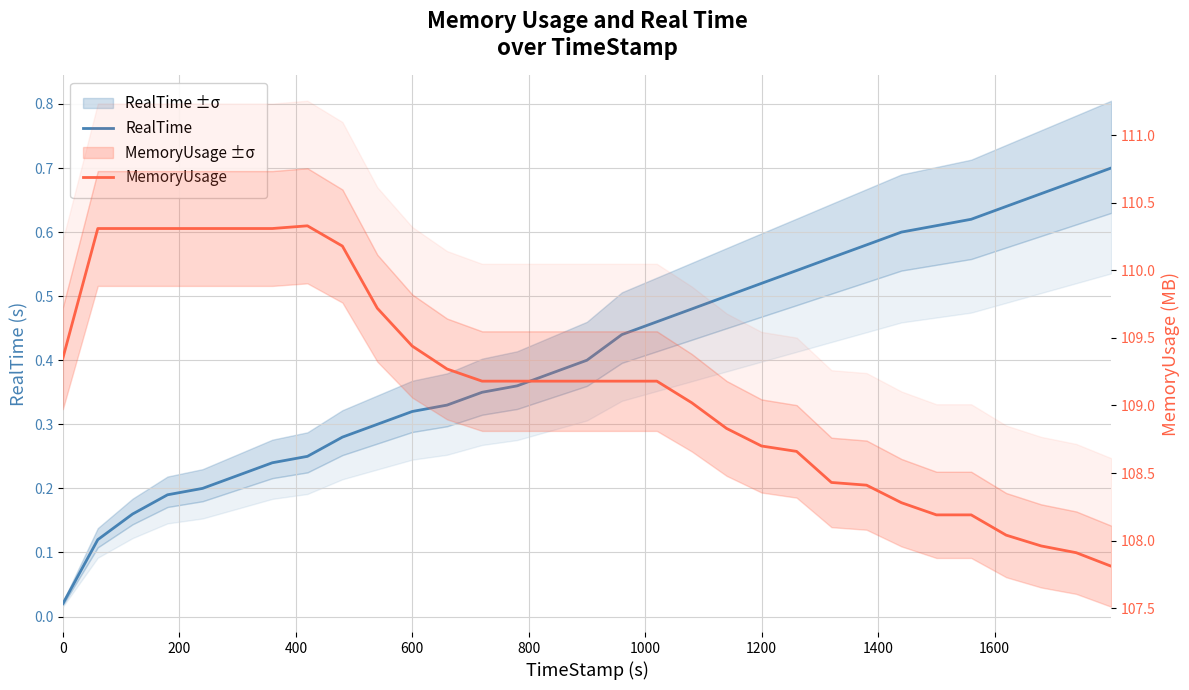

Does the chart display data point markers on the line(s)?

No